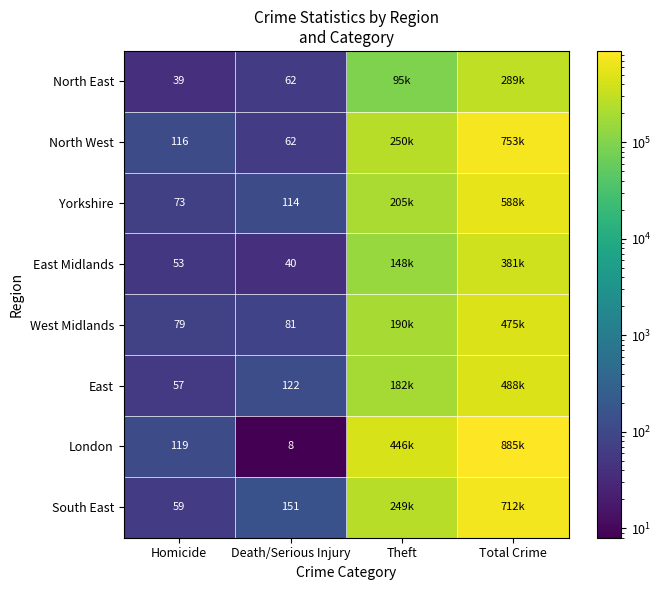

Between Homicide and Death/Serious Injury, which series saw the biggest shift?

London